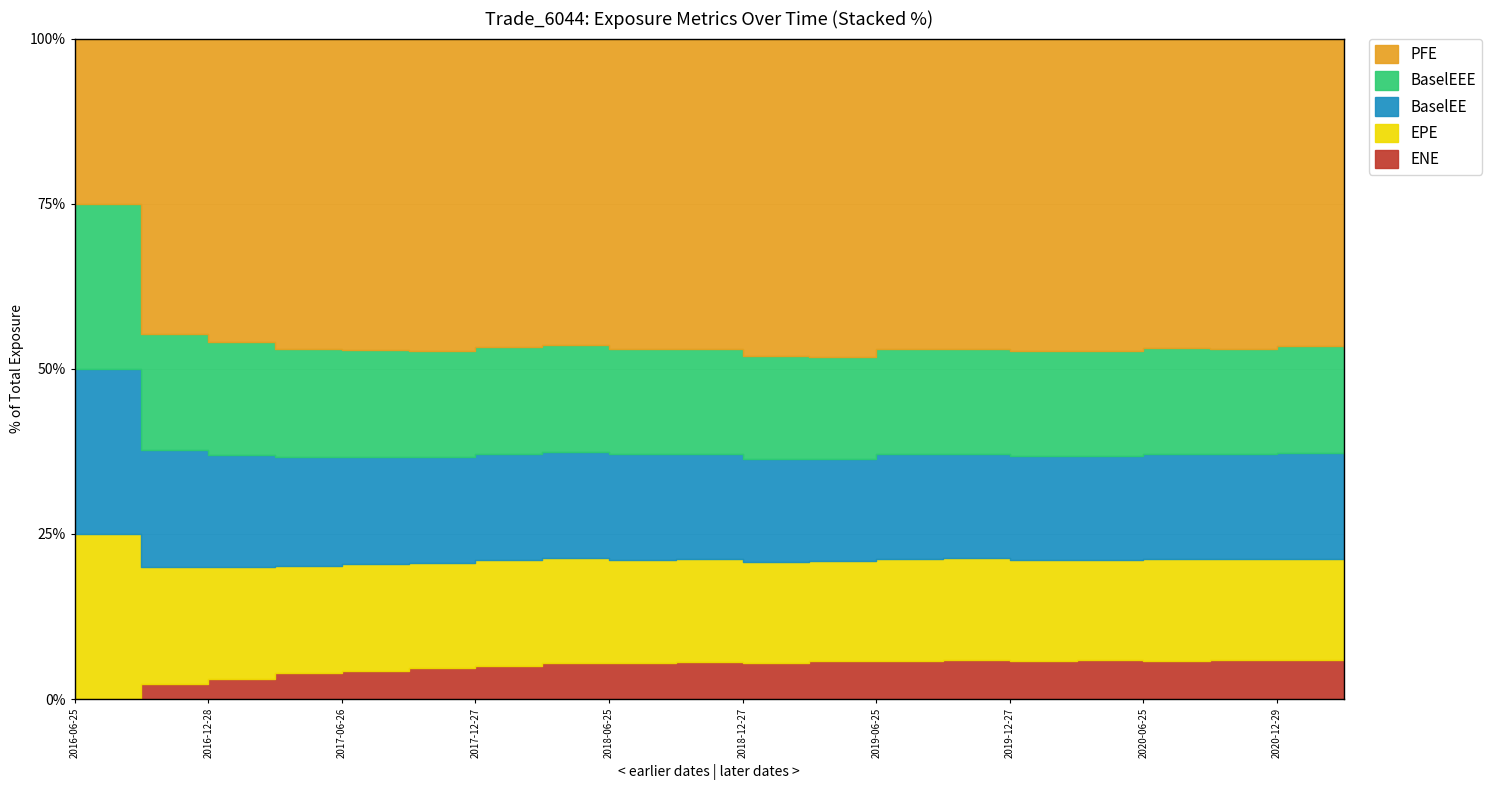

True or false: ENE and BaselEEE cross at least once.

False